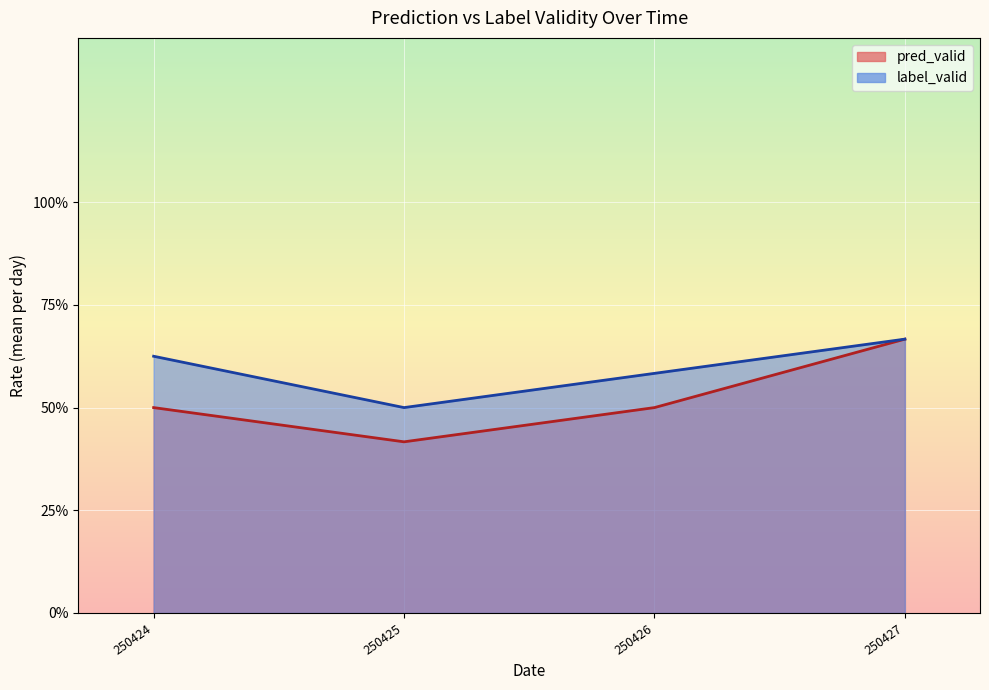

The value of label_valid at 250427 is -1. True or false?

False